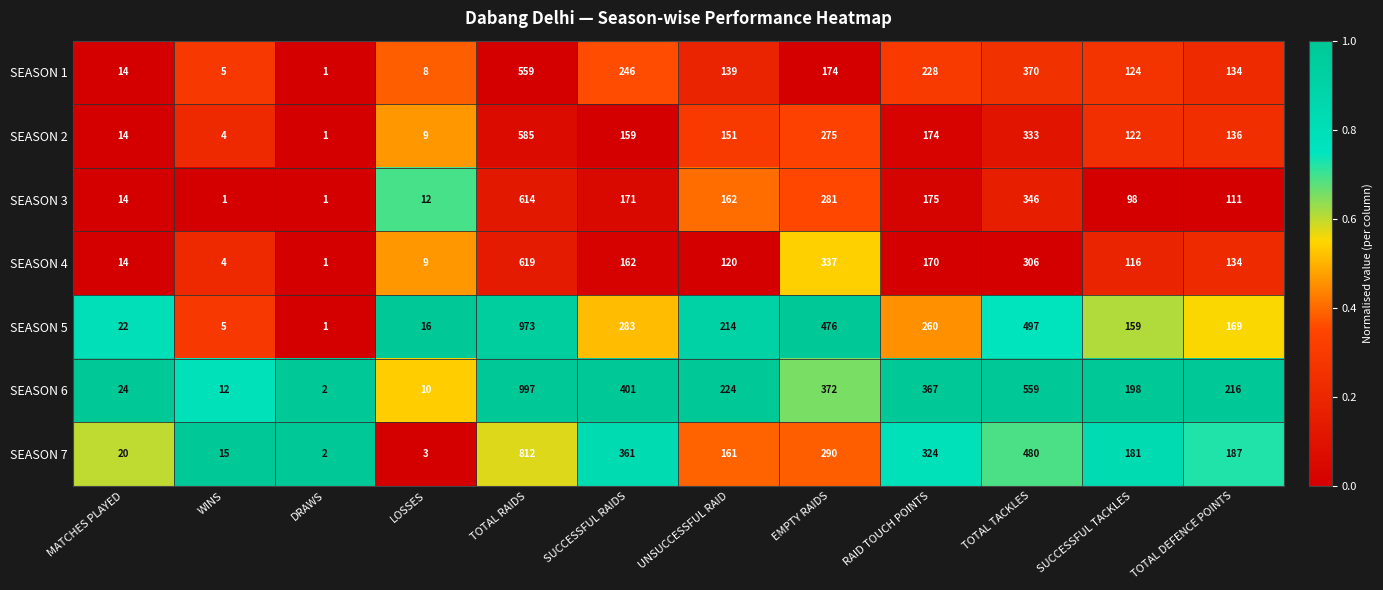

Which series has the widest spread of values?

SEASON 6